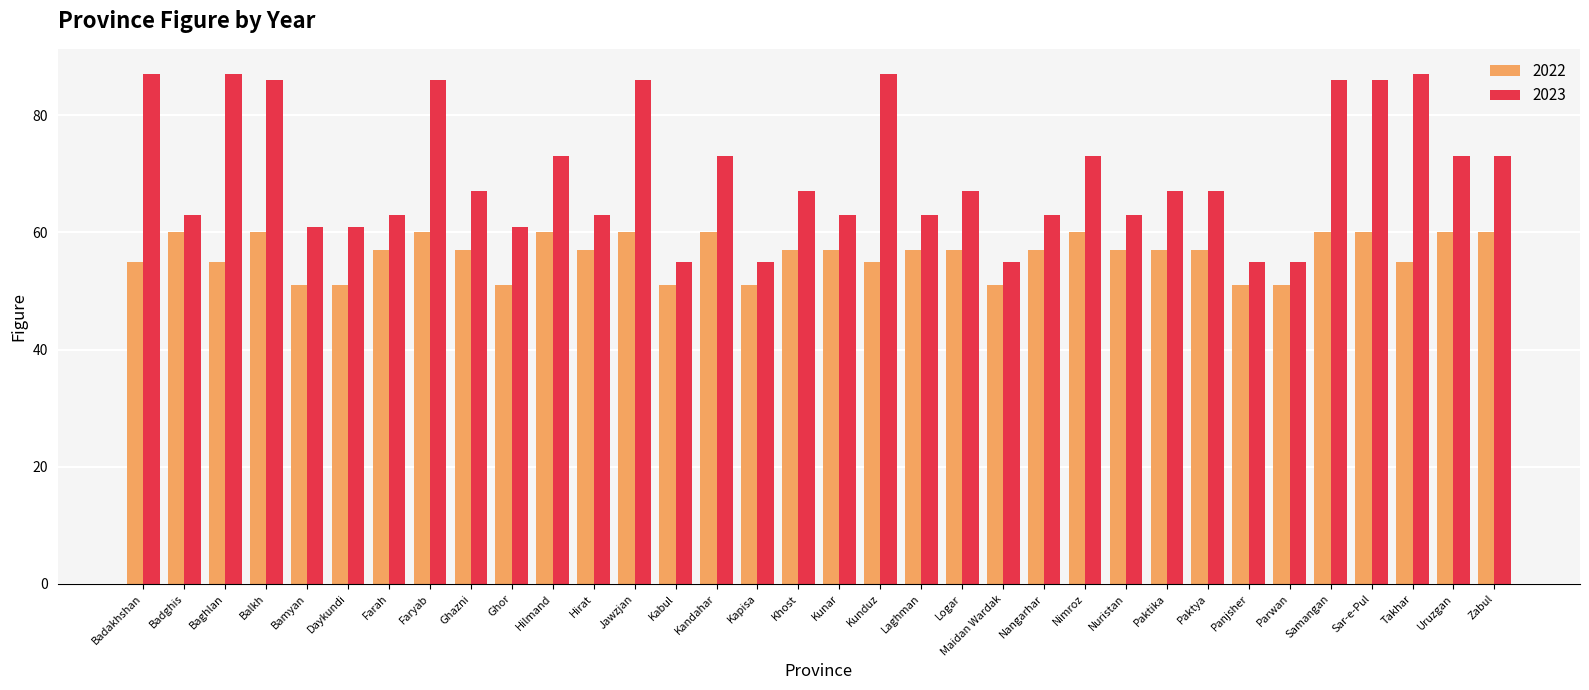

What is the minimum value shown in the chart?

51